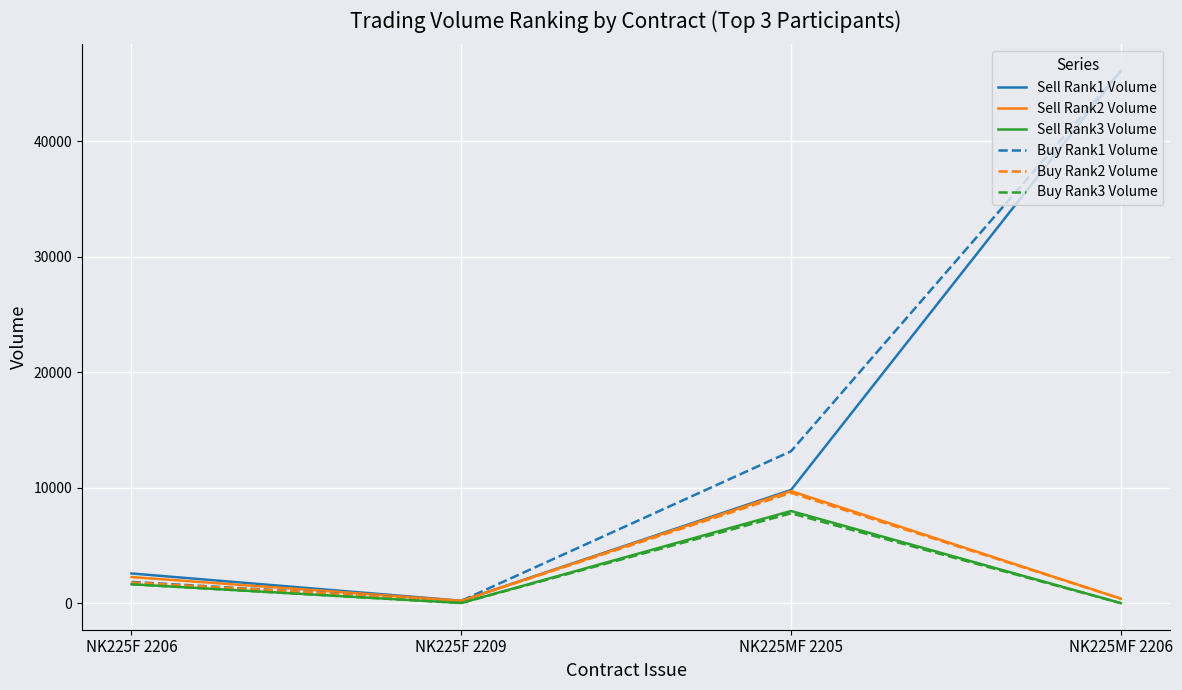

What is the difference between the maximum and minimum values in the Sell Rank2 Volume series?

9500